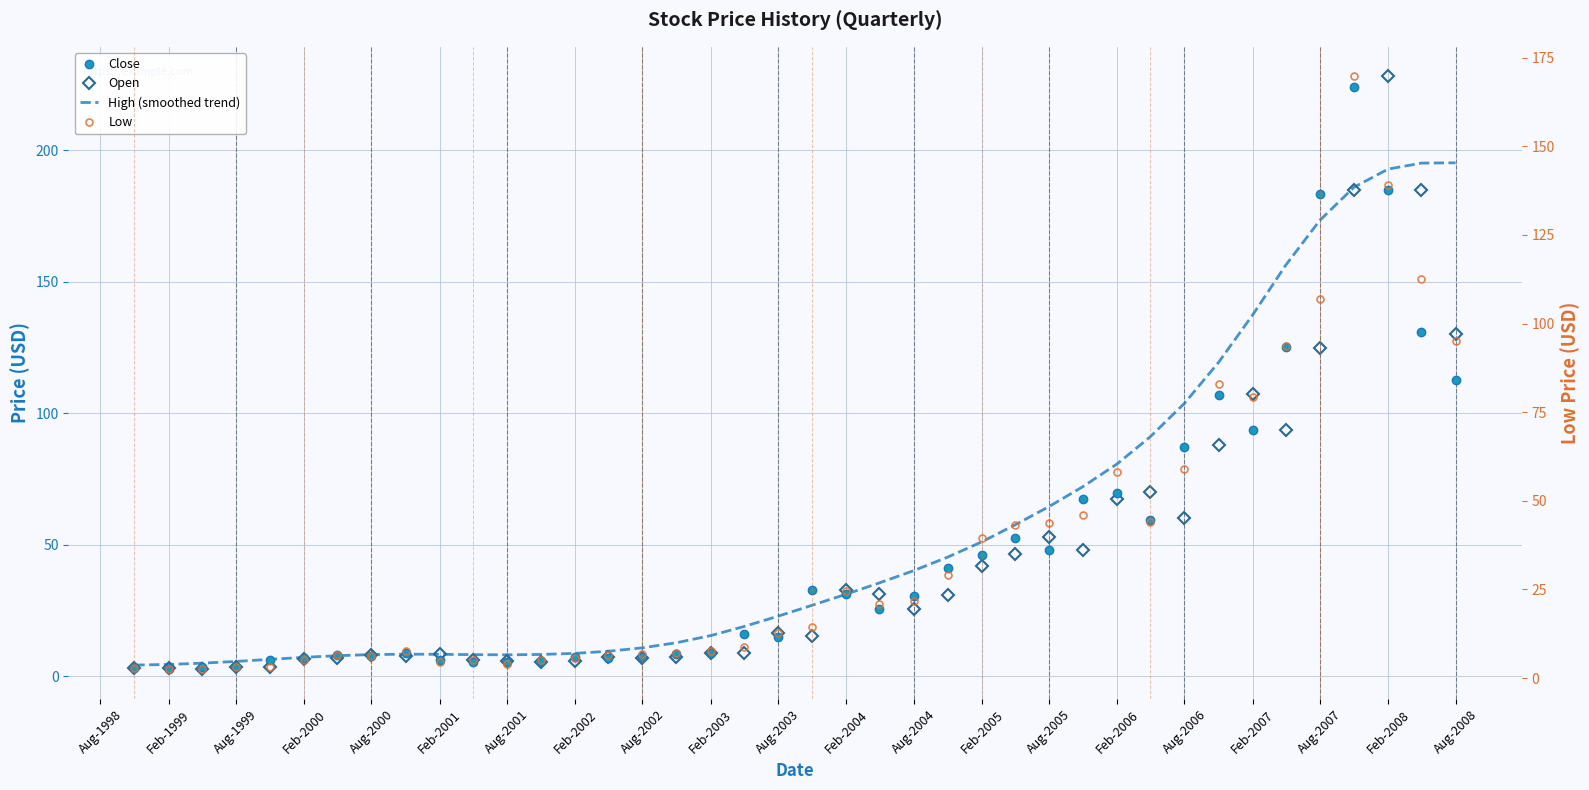

Does the chart display data point markers on the line(s)?

No